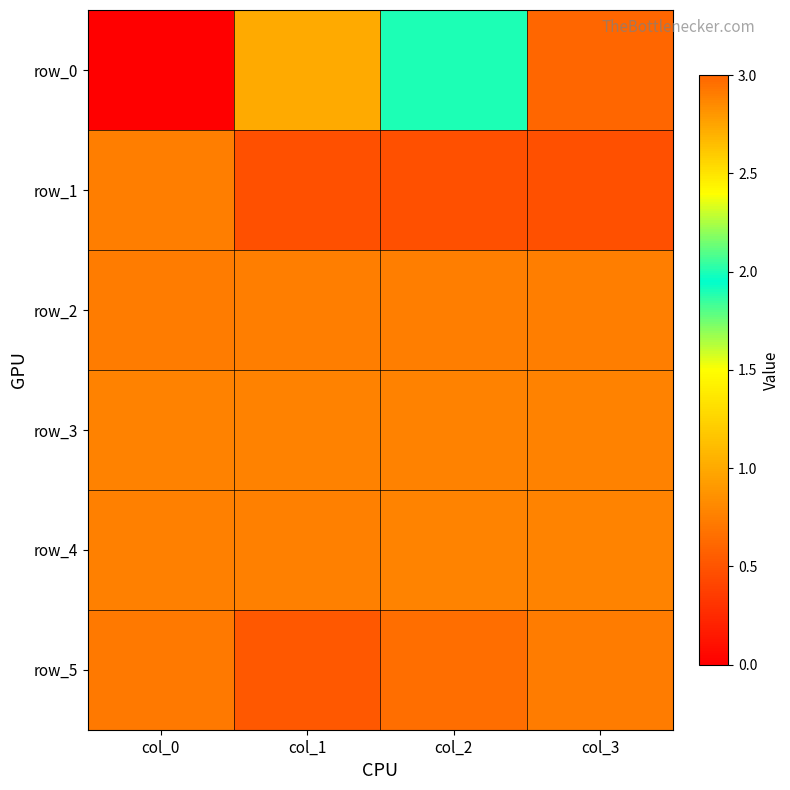

What is the difference between the highest and lowest values at col_2?

1.5